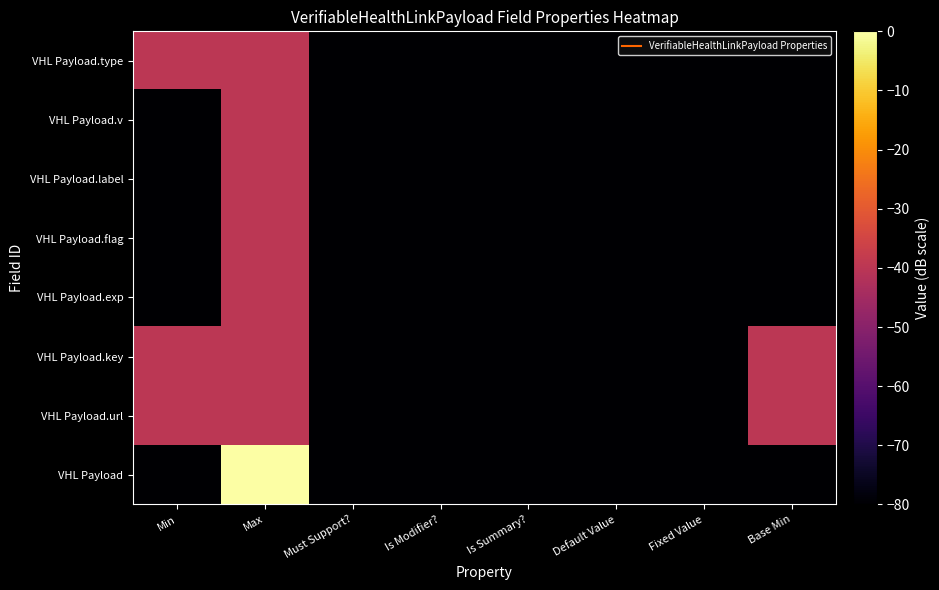

Between Is Modifier? and Fixed Value, which series saw the biggest shift?

VHL Payload